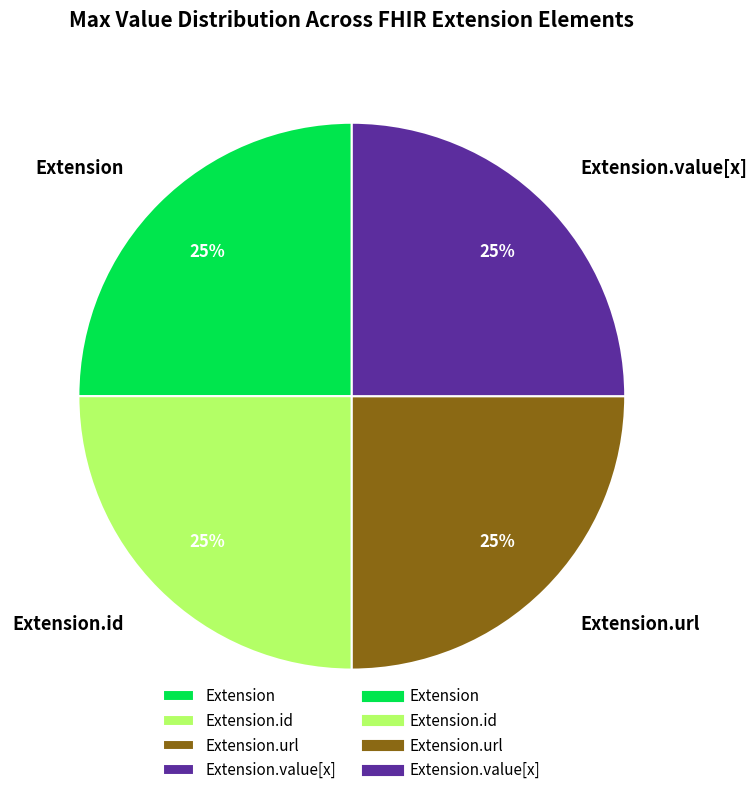

True or false: Extension.url accounts for 36% of the total.

False